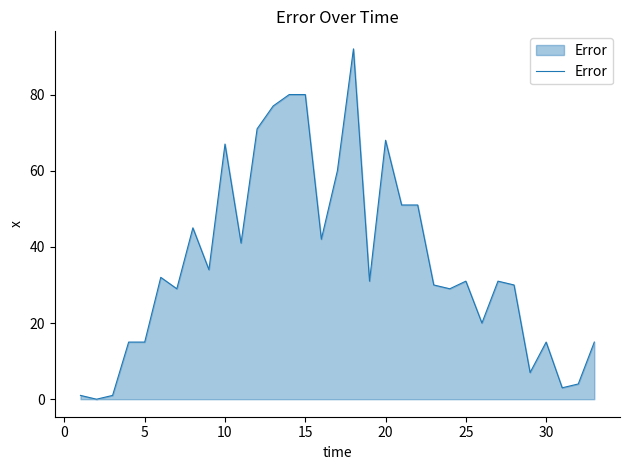

What is the maximum value shown in the chart?

92